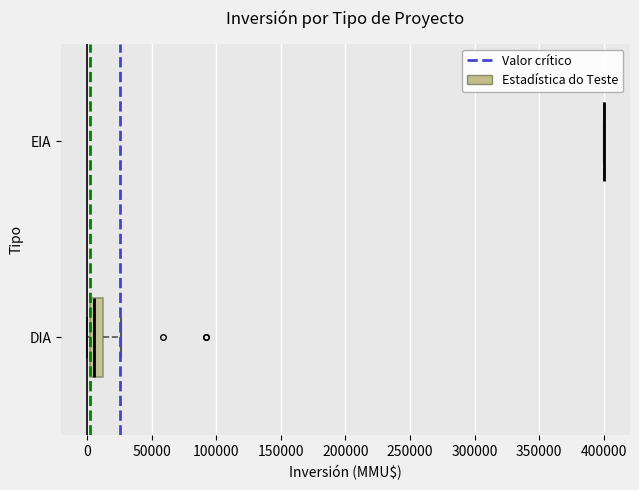

Reading bottom to top, read every box against the x-axis: the position of its median line, the range the box covers, and the ends of its whiskers. The values are not printed on the chart, so give them approximately, as read against the axis.

DIA: median 5000, box 0 to 15000, whiskers 0 (just left of the box's left edge) to 25000
EIA: box collapsed to a line at 400000, whiskers 400000 to 400000